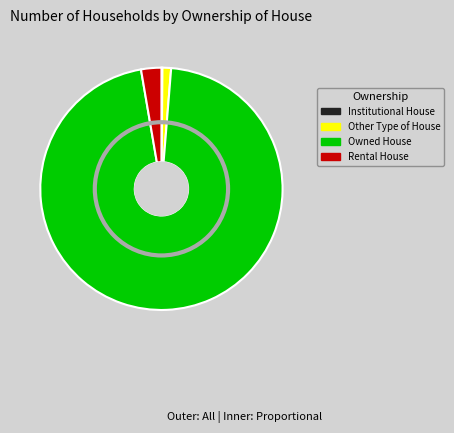

Which category has the smallest portion of the pie?

Institutional House